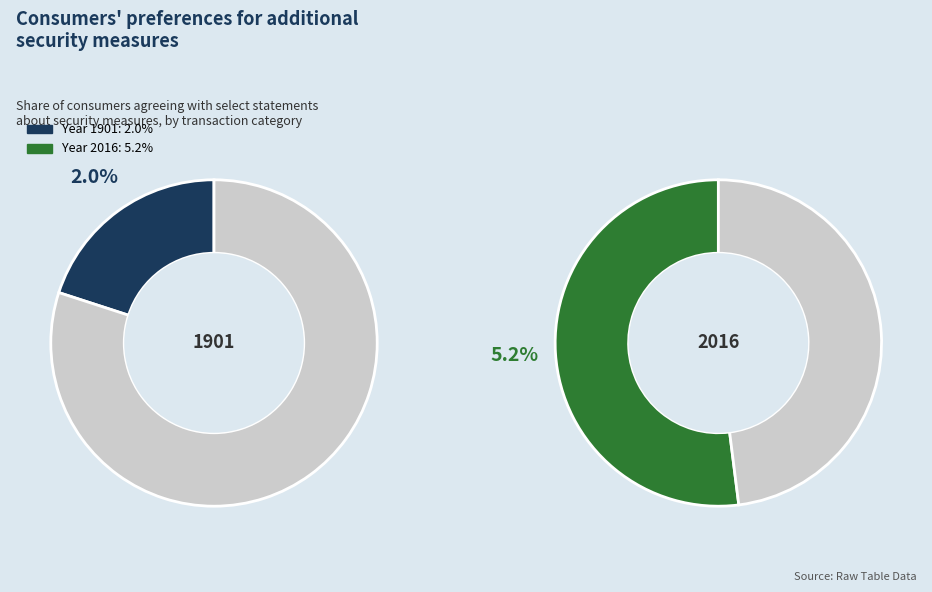

Rank the categories by value from lowest to highest.

1901, 2016